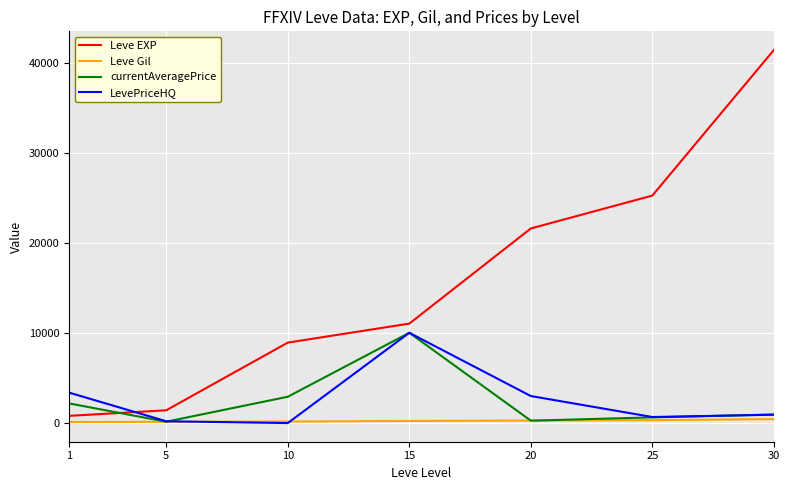

Is the value of currentAveragePrice at 25 greater than the value of LevePriceHQ at 20?

No